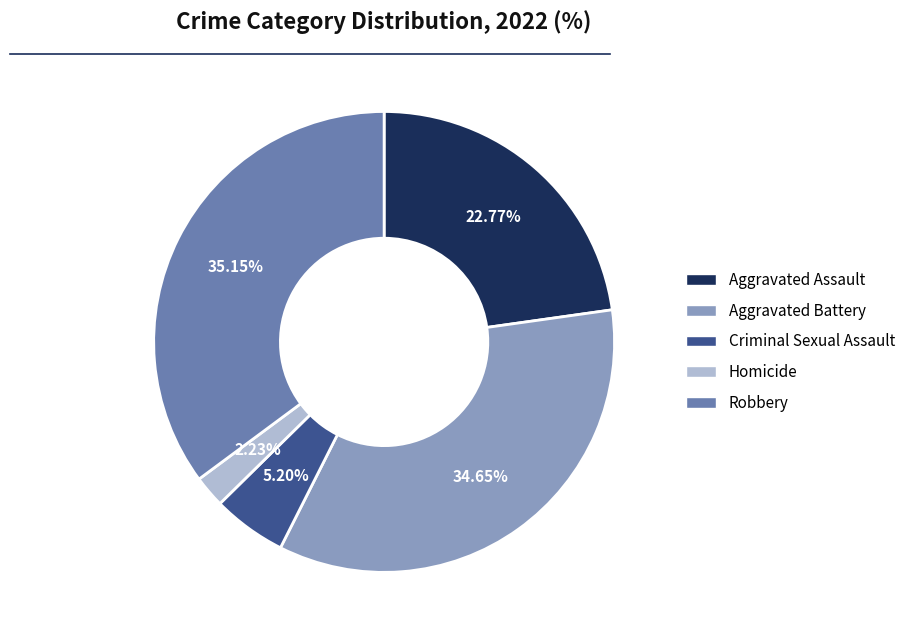

Between Robbery and Criminal Sexual Assault, which is larger?

Robbery